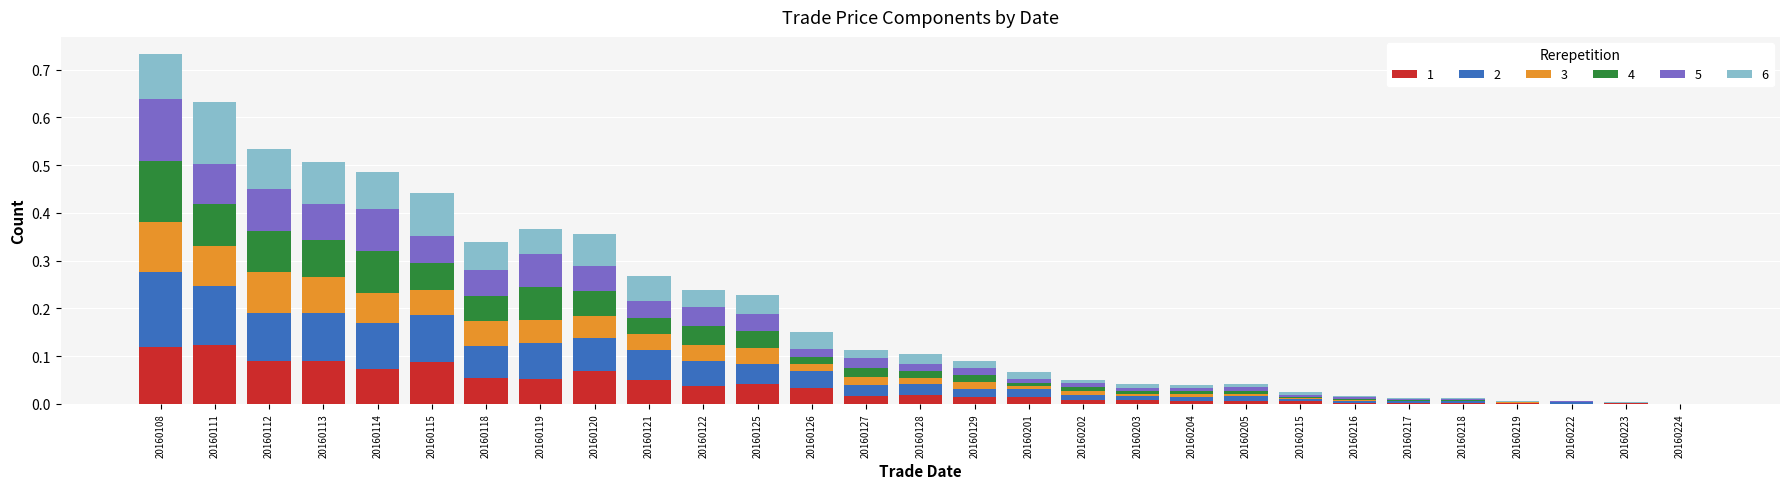

What is the sum of all 1 values?

1.0